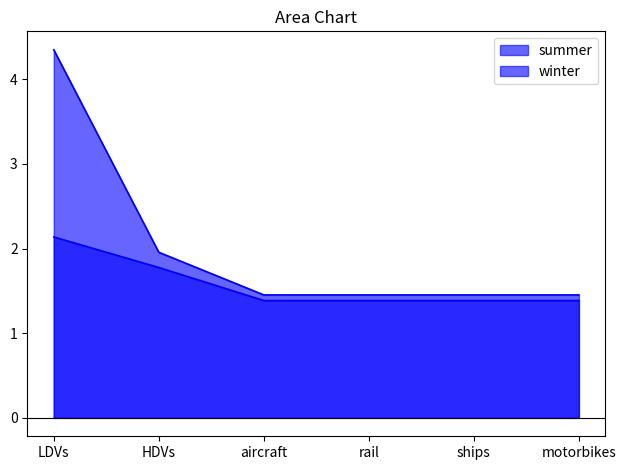

Rank the series at rail from highest to lowest value.

winter, summer